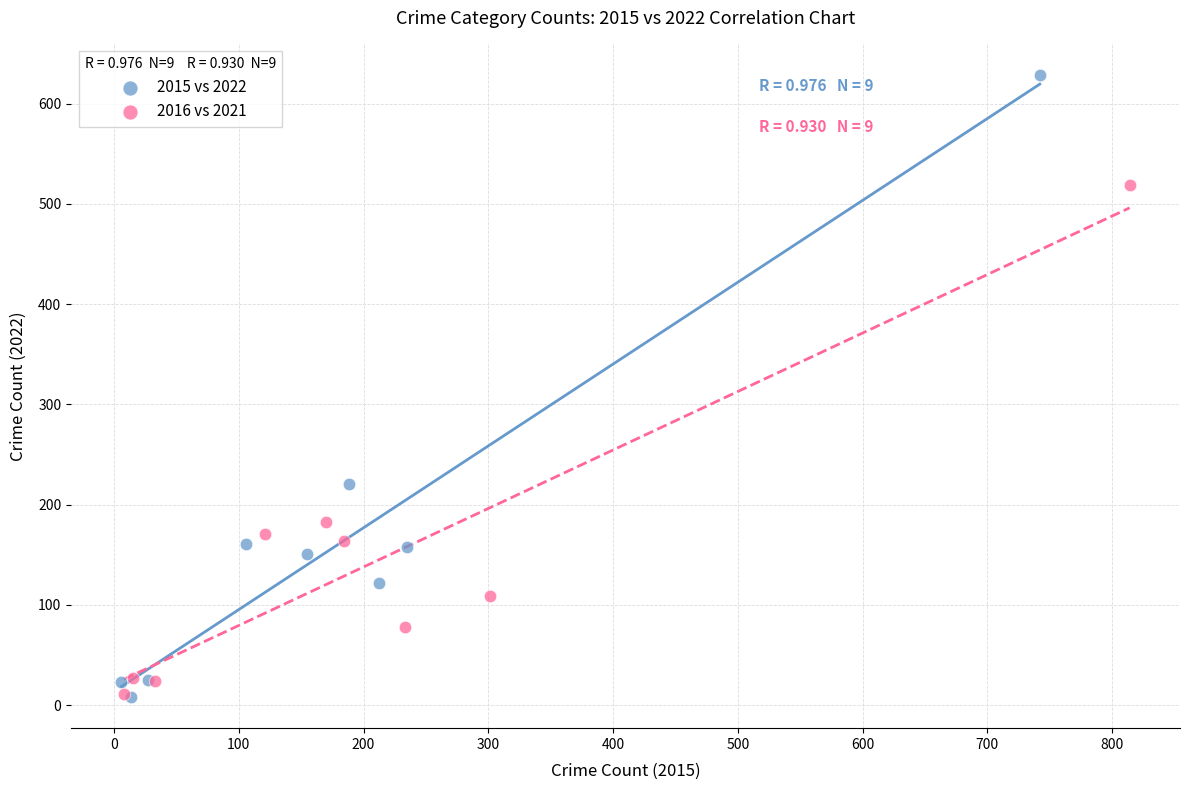

Which series reaches the maximum Y coordinate?

2015 vs 2022